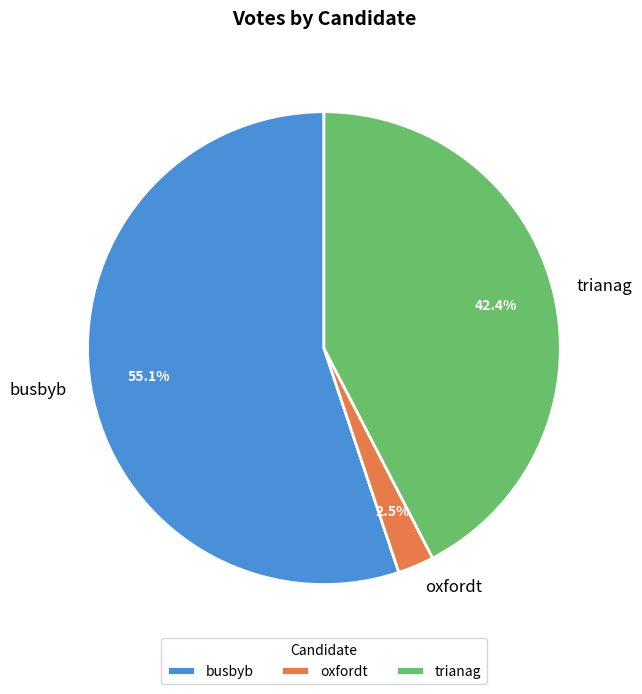

To the nearest percent, what is the combined percentage of trianag and busbyb?

98%